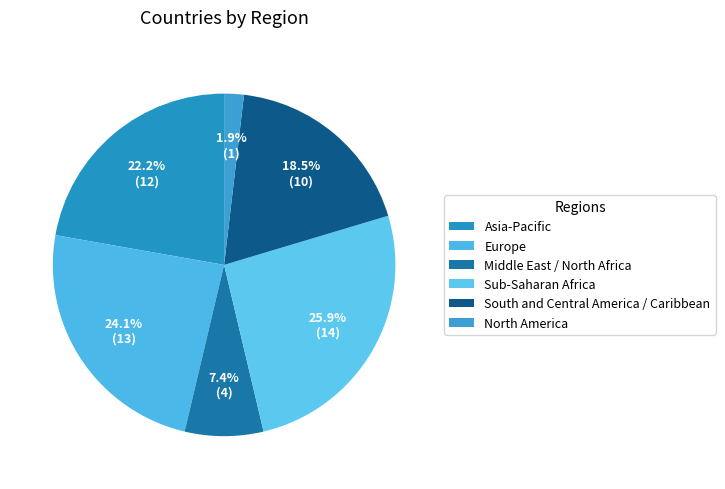

Is there a majority slice in this chart?

No